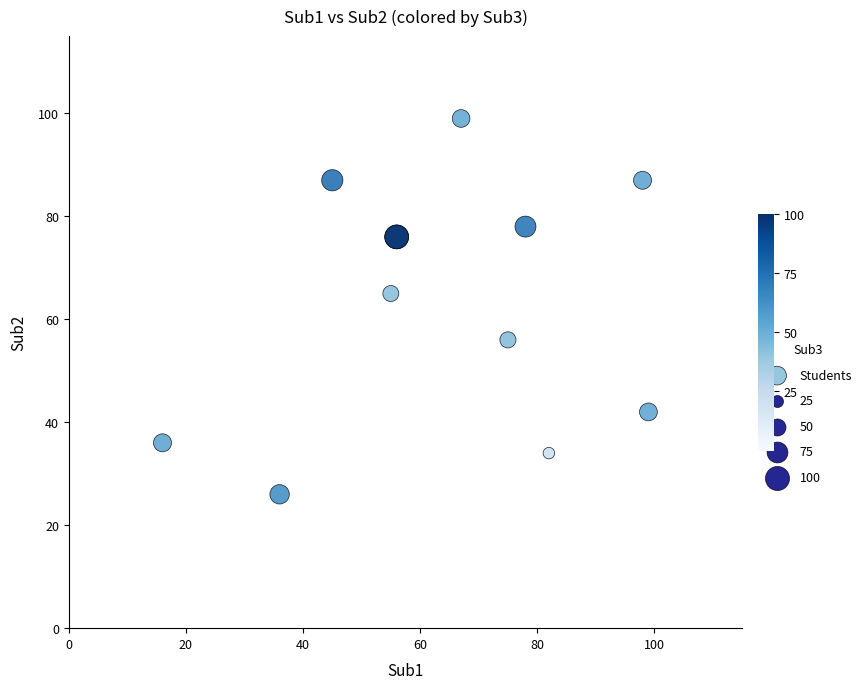

What Y value in the scatter plot is closest to 62?

65